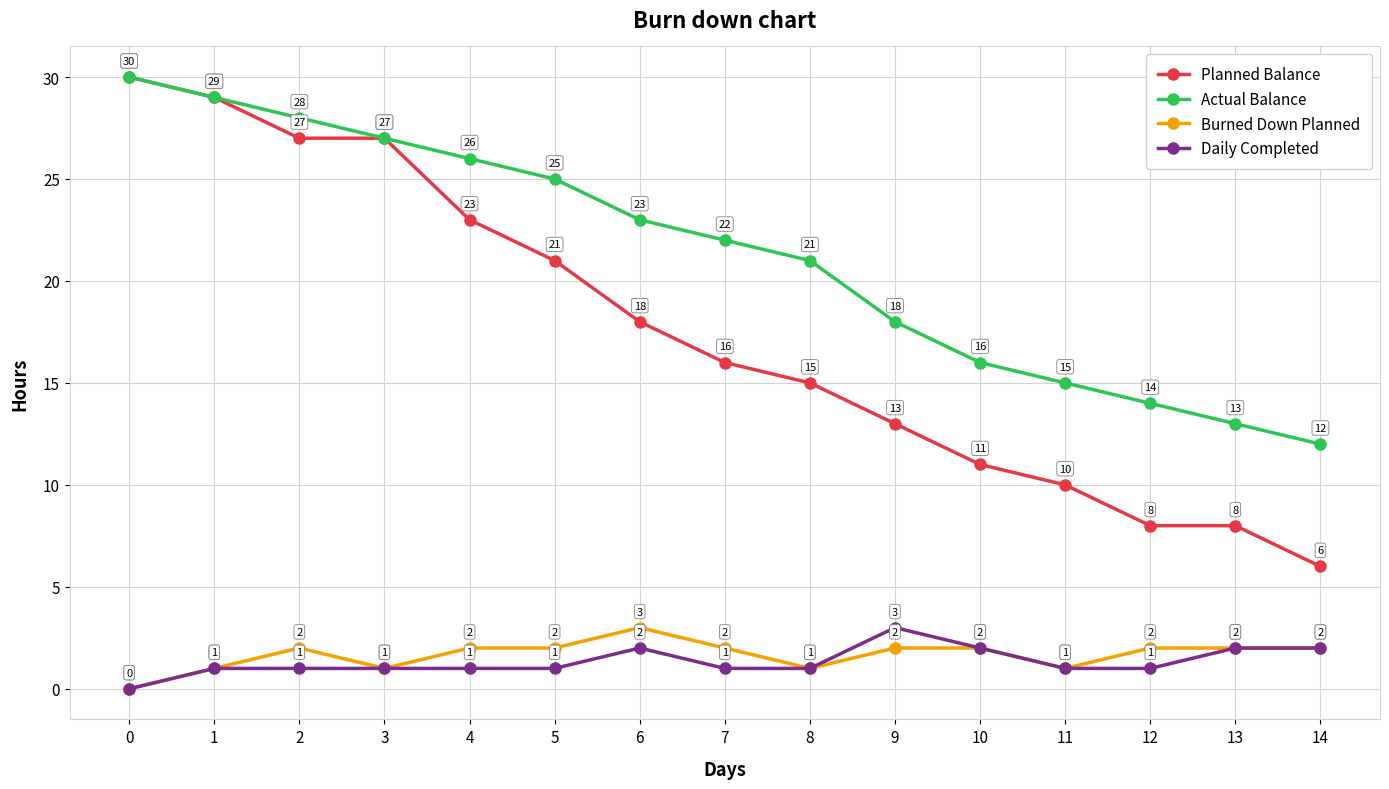

What is the highest value of the Actual Balance series?

30